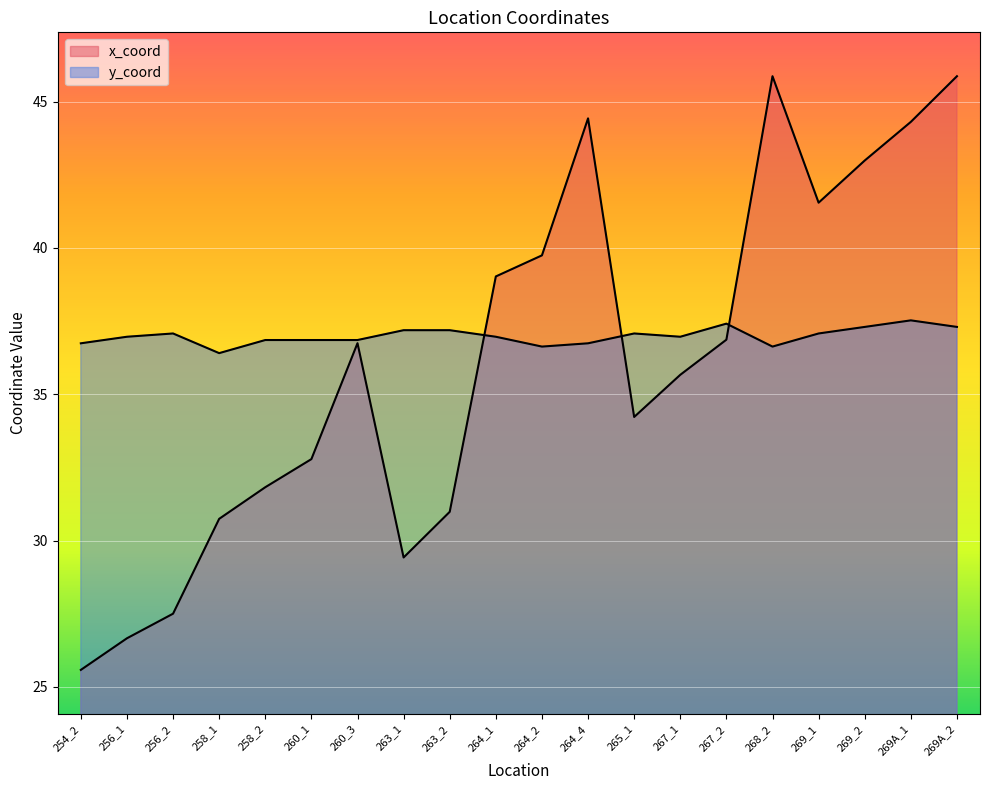

True or false: x_coord and y_coord cross at least once.

True